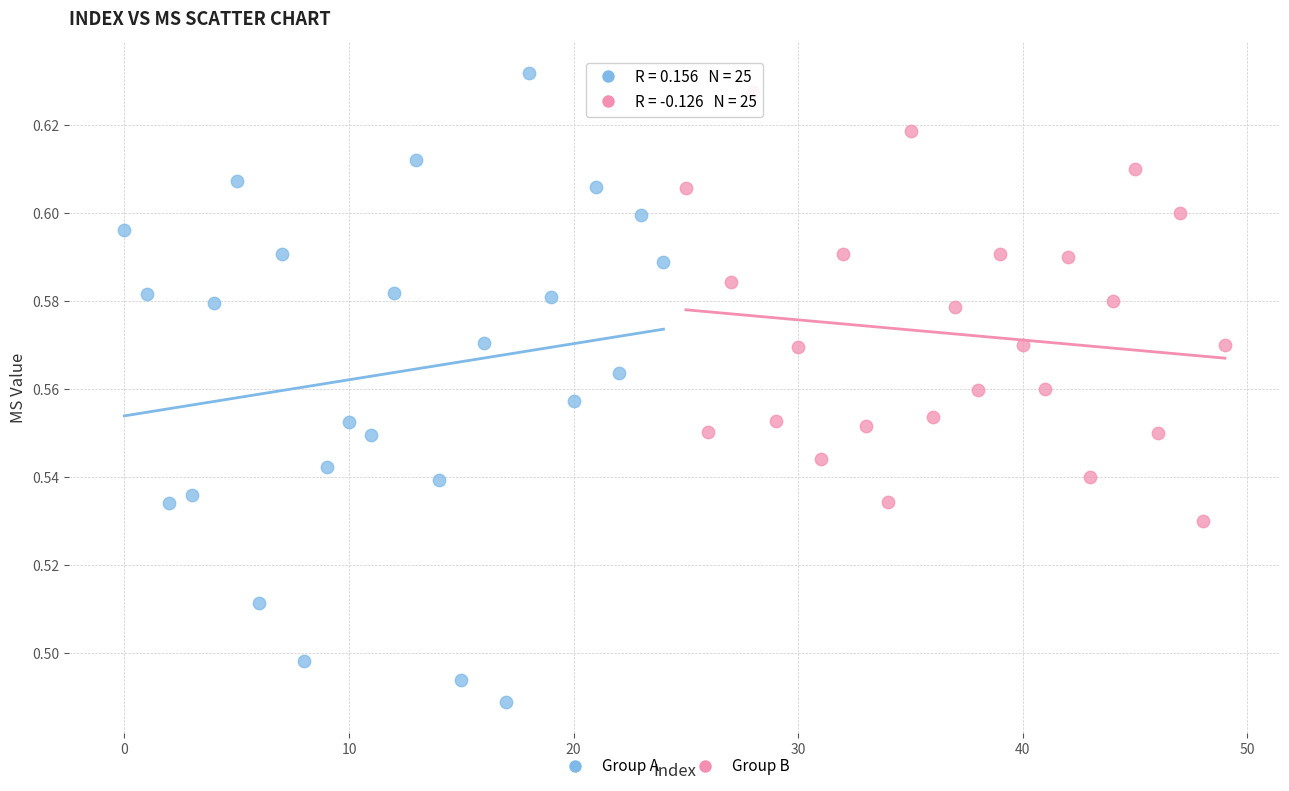

Which series contains the lowest Y value?

Group A